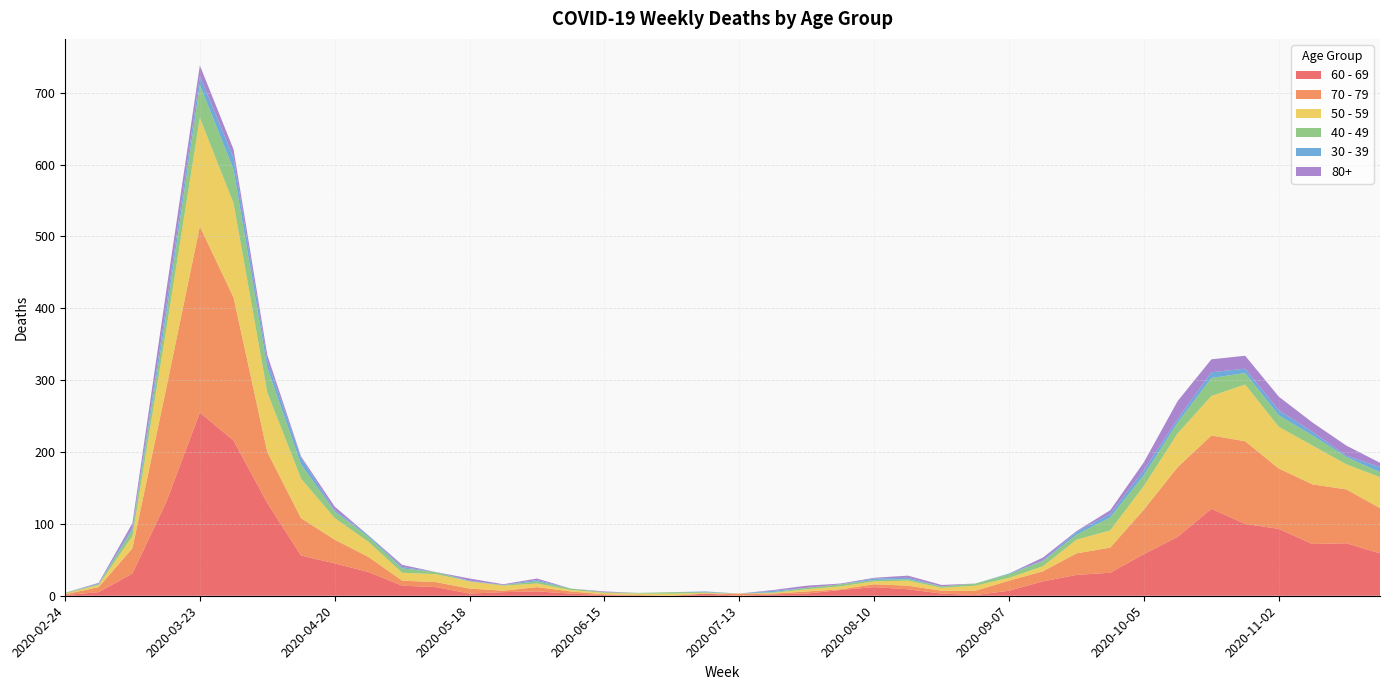

Reading left to right, list all the values displayed in this chart.

60 - 69: 1	5	31	130	255	216	129	56	45	33	14	12	3	5	6	3	1	0	0	3	0	2	3	8	12	9	3	1	7	20	29	32	58	82	121	100	93	72	73	59
70 - 79: 1	7	35	158	259	199	71	52	33	21	7	7	7	2	6	3	1	1	0	0	3	1	3	1	4	5	4	6	14	14	30	35	62	97	102	115	84	83	75	63
50 - 59: 1	3	17	81	151	131	83	55	30	21	11	11	10	7	5	2	2	2	3	1	0	1	3	4	4	7	4	7	4	7	19	24	33	47	55	79	58	54	35	43
40 - 49: 1	1	9	21	46	47	34	20	9	7	6	3	0	1	3	2	1	1	2	1	0	1	2	3	2	2	2	3	5	7	7	18	15	15	25	16	16	14	10	7
30 - 39: 0	1	3	12	12	17	10	9	2	2	2	0	1	0	2	0	0	0	0	1	0	2	0	0	2	2	0	0	1	1	4	5	7	5	8	6	7	5	2	7
80+: 0	1	6	21	15	11	8	2	5	0	3	0	3	1	2	0	1	0	0	0	0	1	3	1	1	3	2	0	0	4	1	5	11	25	18	18	19	13	14	6